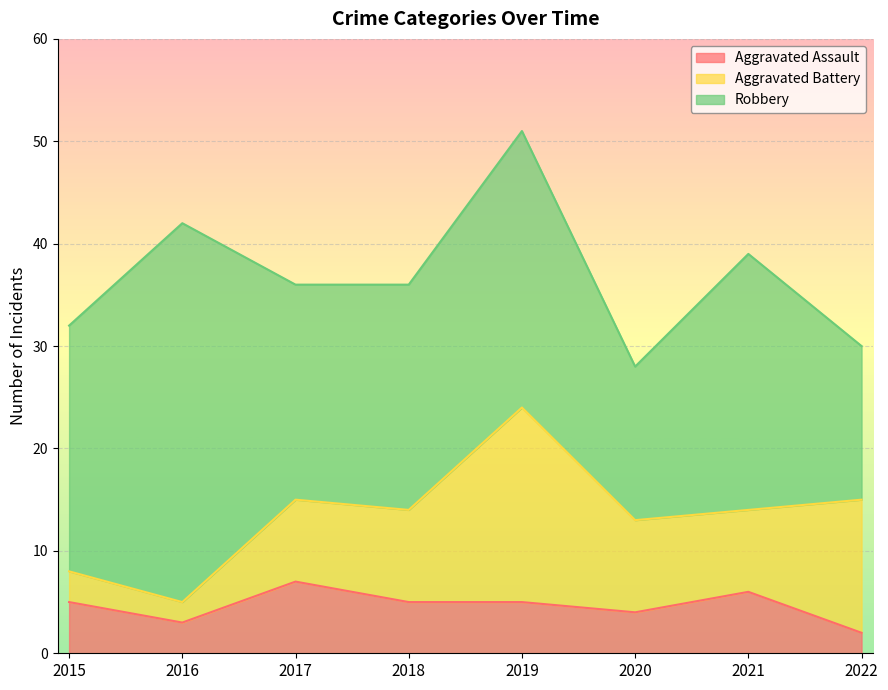

What is the sum of the Aggravated Battery values at 2016 and 2021?

10